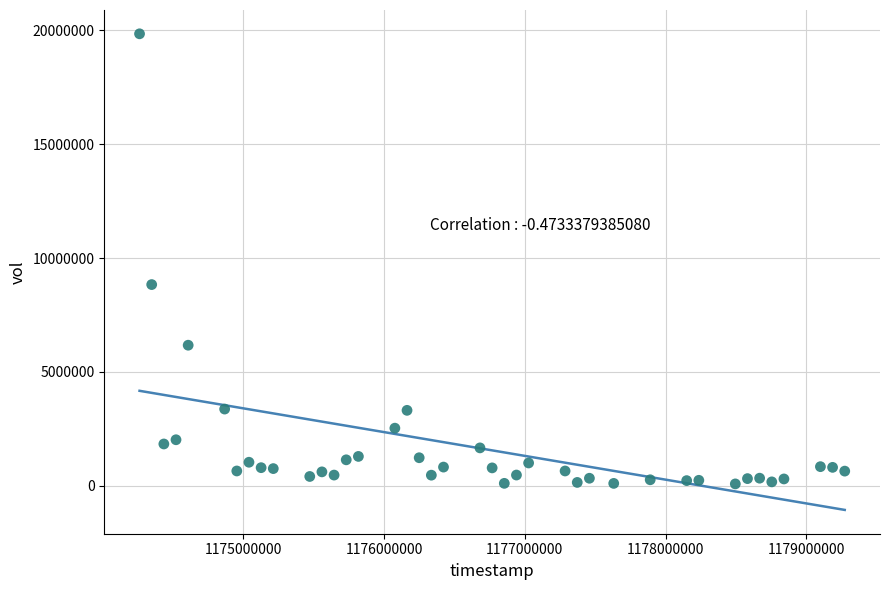

What Y value in the scatter plot is closest to 9963450?

8833400